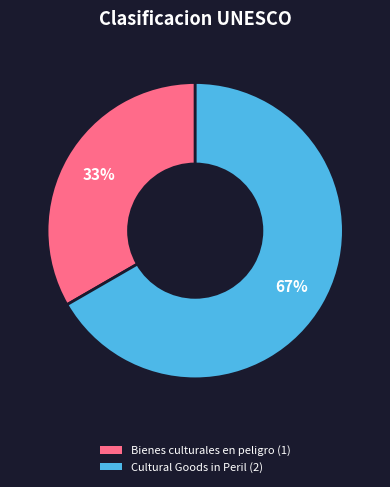

Is there any slice that represents more than half of the pie?

Yes